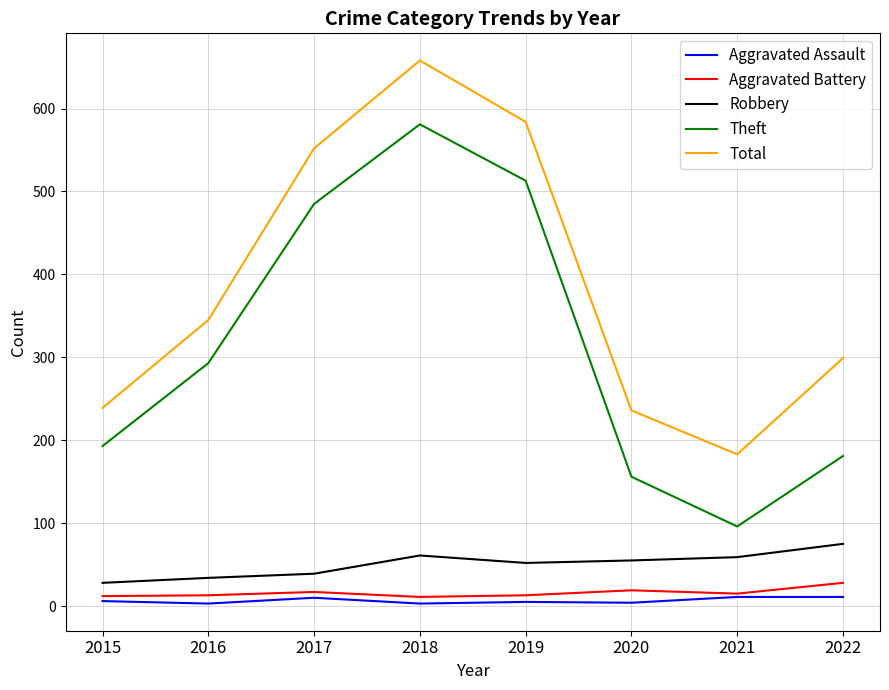

At which label is Total closest to 420?

2016